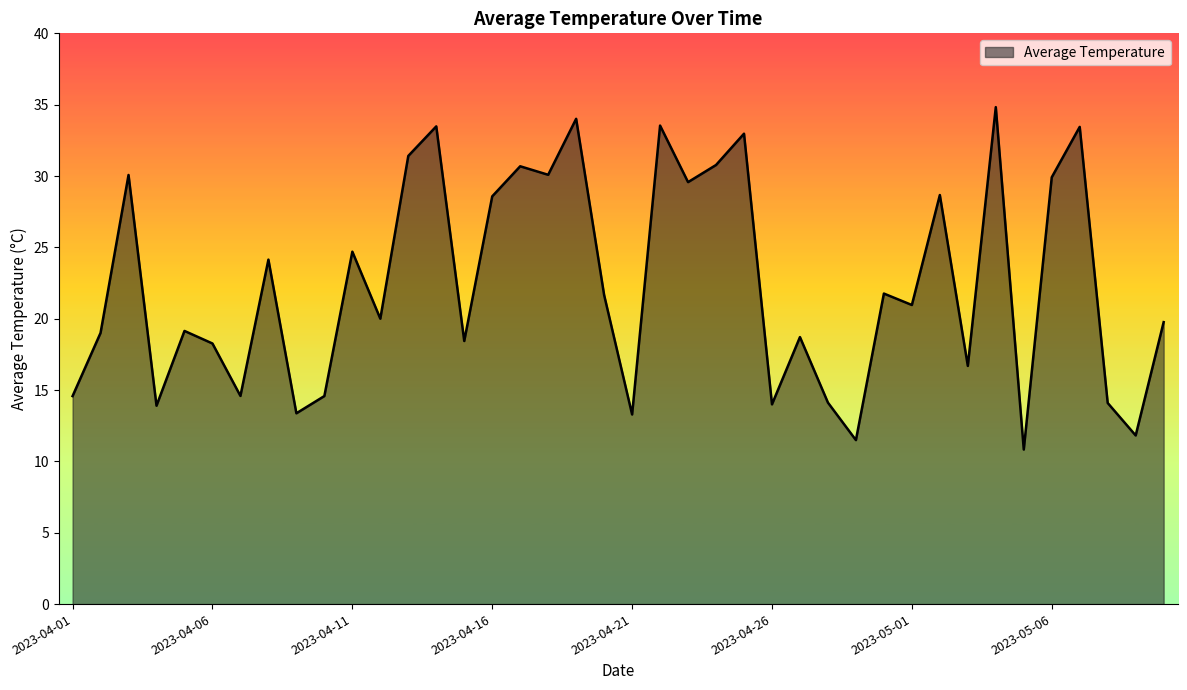

What is the difference between the maximum and minimum values?

24.0